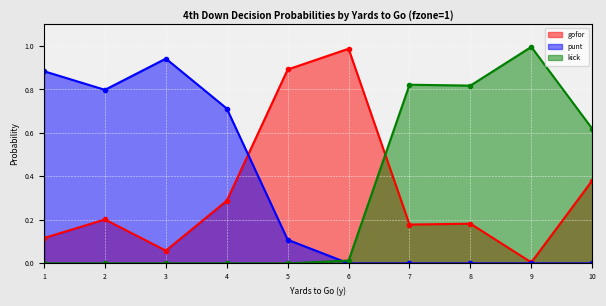

Is it true that kick equals 0.0 at 6?

True